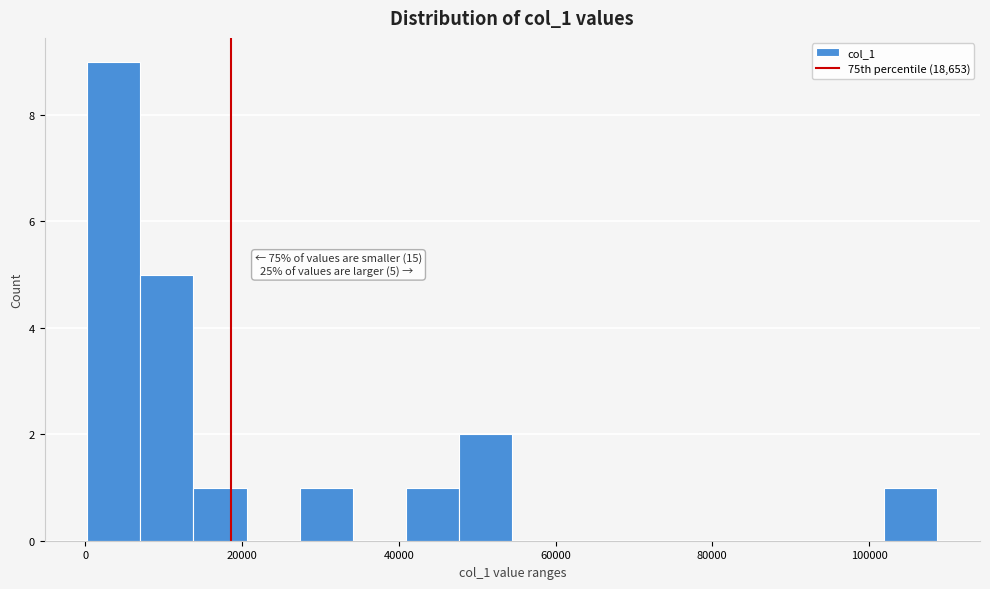

Read against the x-axis, roughly where is the centre of the tallest bar?

4000